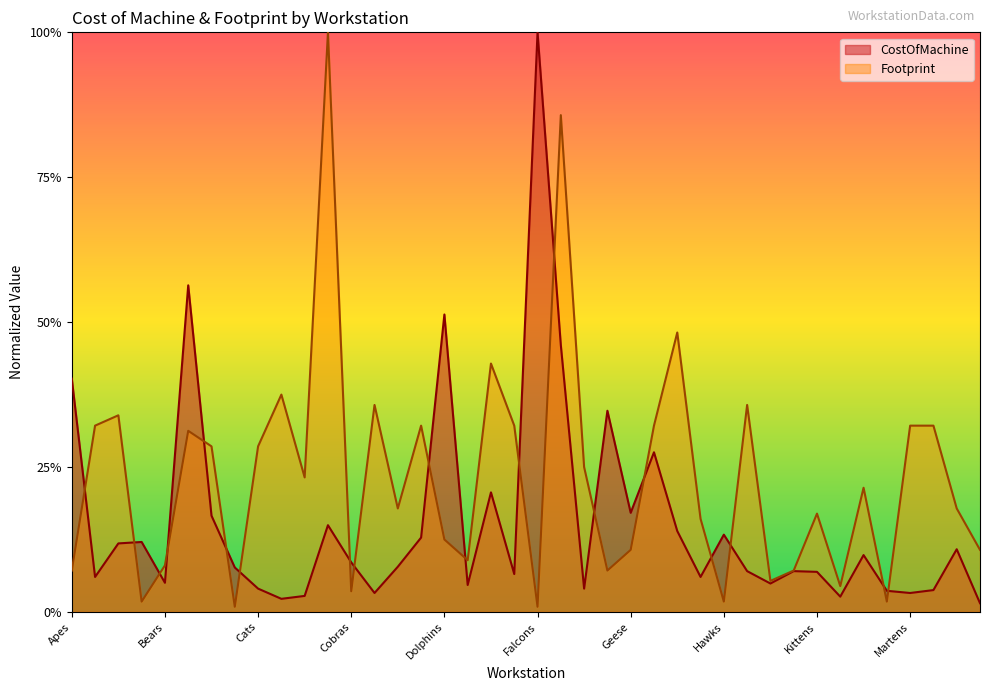

List the series in order of their overall mean, highest first.

Footprint, CostOfMachine